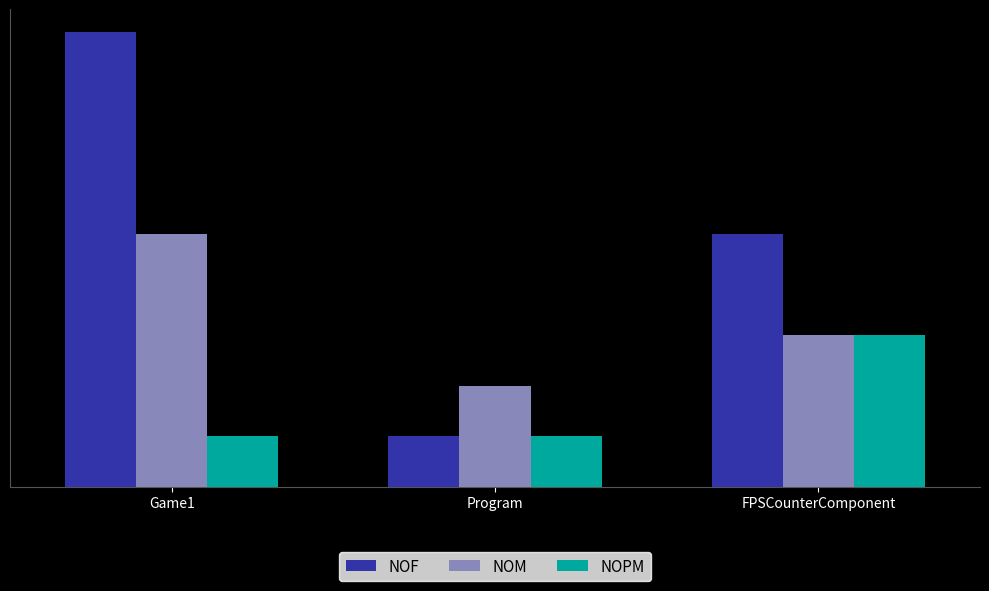

Where is NOM nearest to the value 3?

FPSCounterComponent